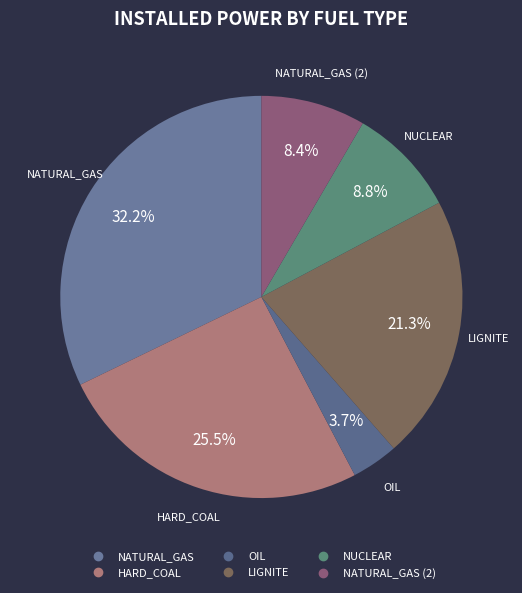

To the nearest percent, what is the average slice percentage?

17%